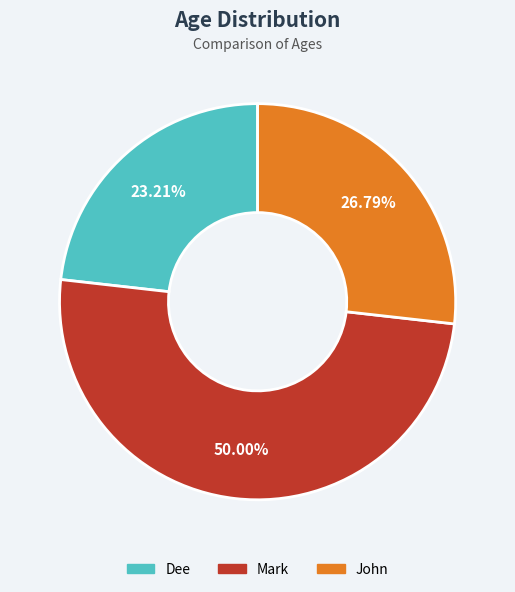

Which category has the smallest portion of the pie?

Dee